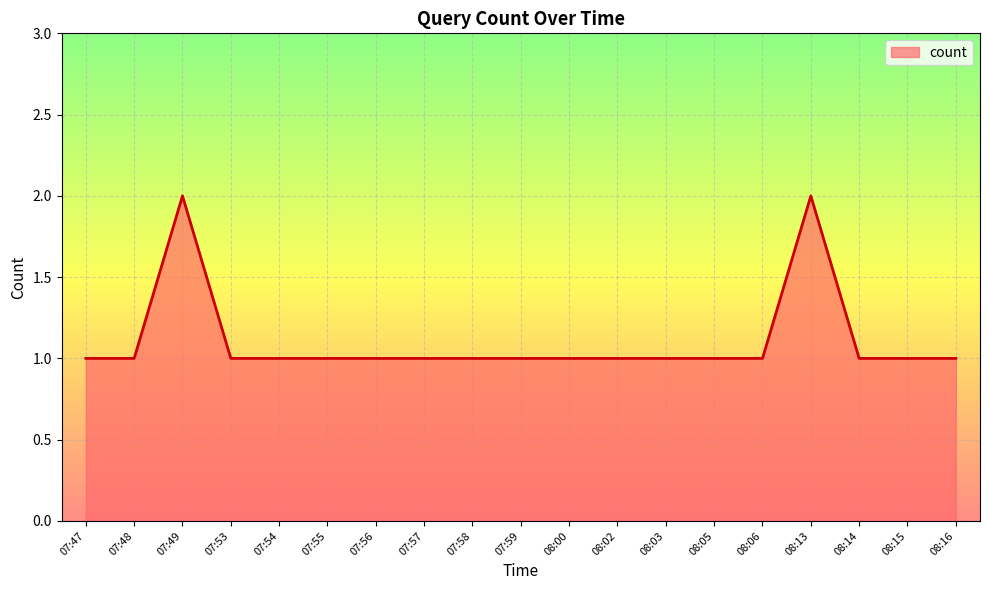

What is the ratio of the value at 08:03 to the value at 08:00?

1.0